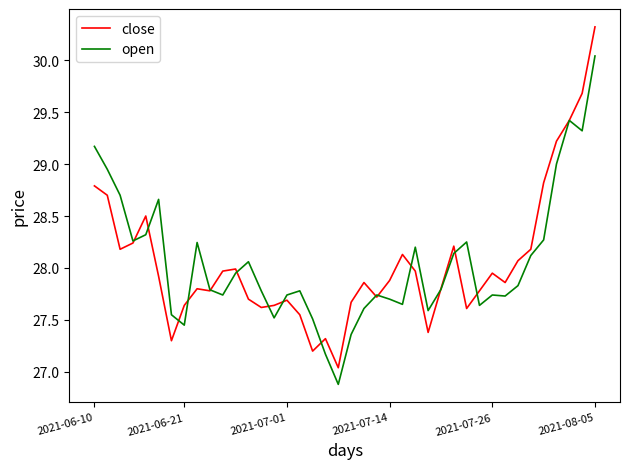

List the series in order of their peak value, lowest first.

open, close